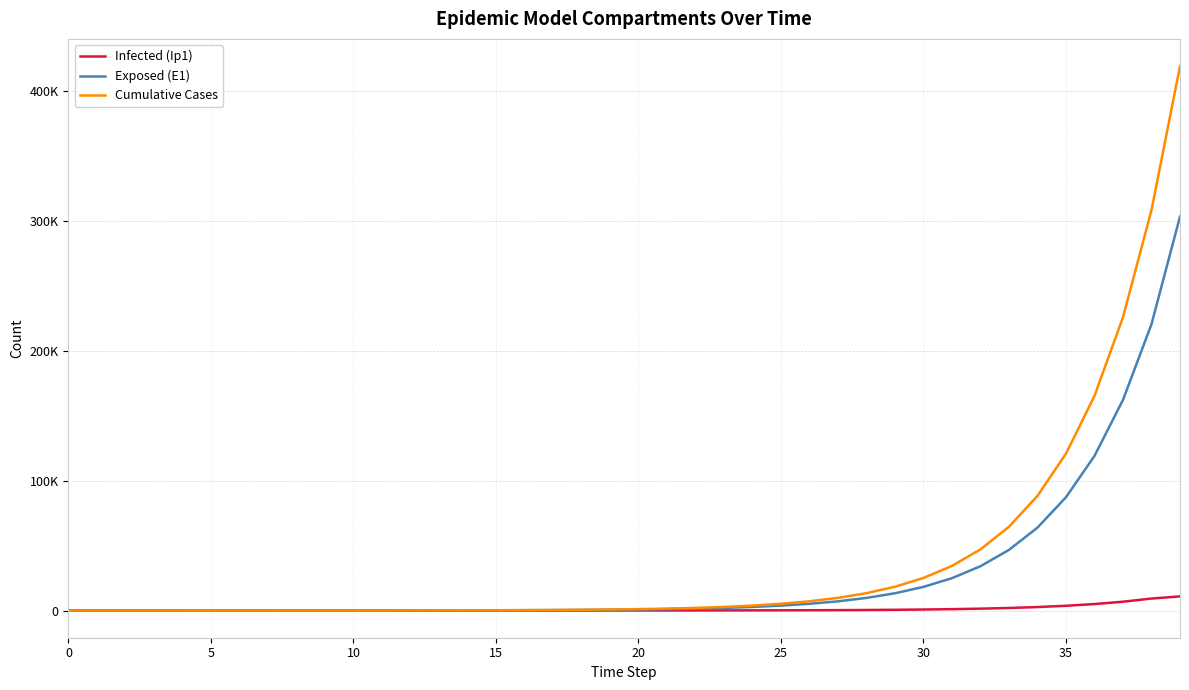

At how many categories does at least one series exceed 54998?

7